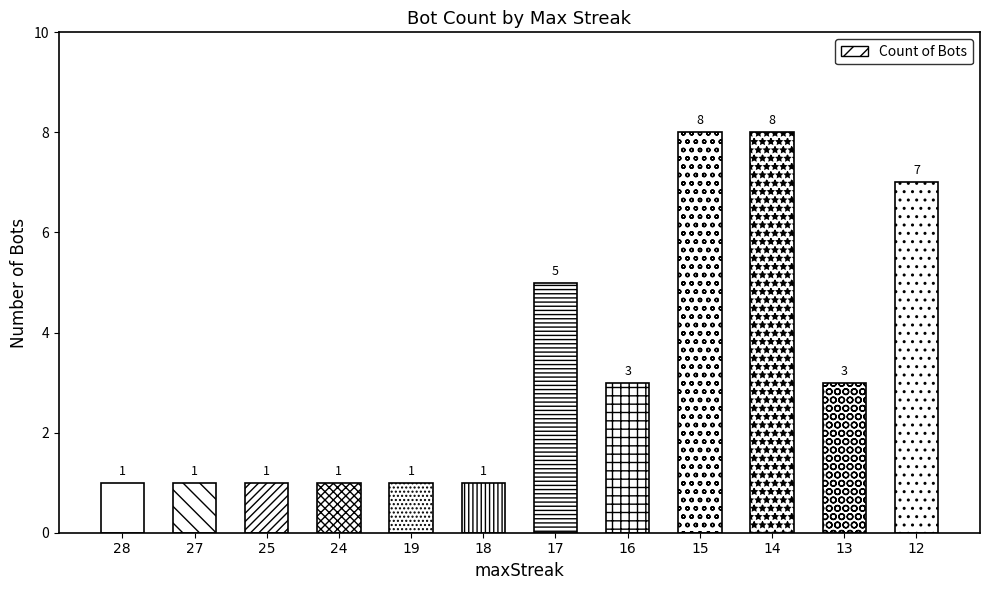

Between 16 and 25, which is larger?

16